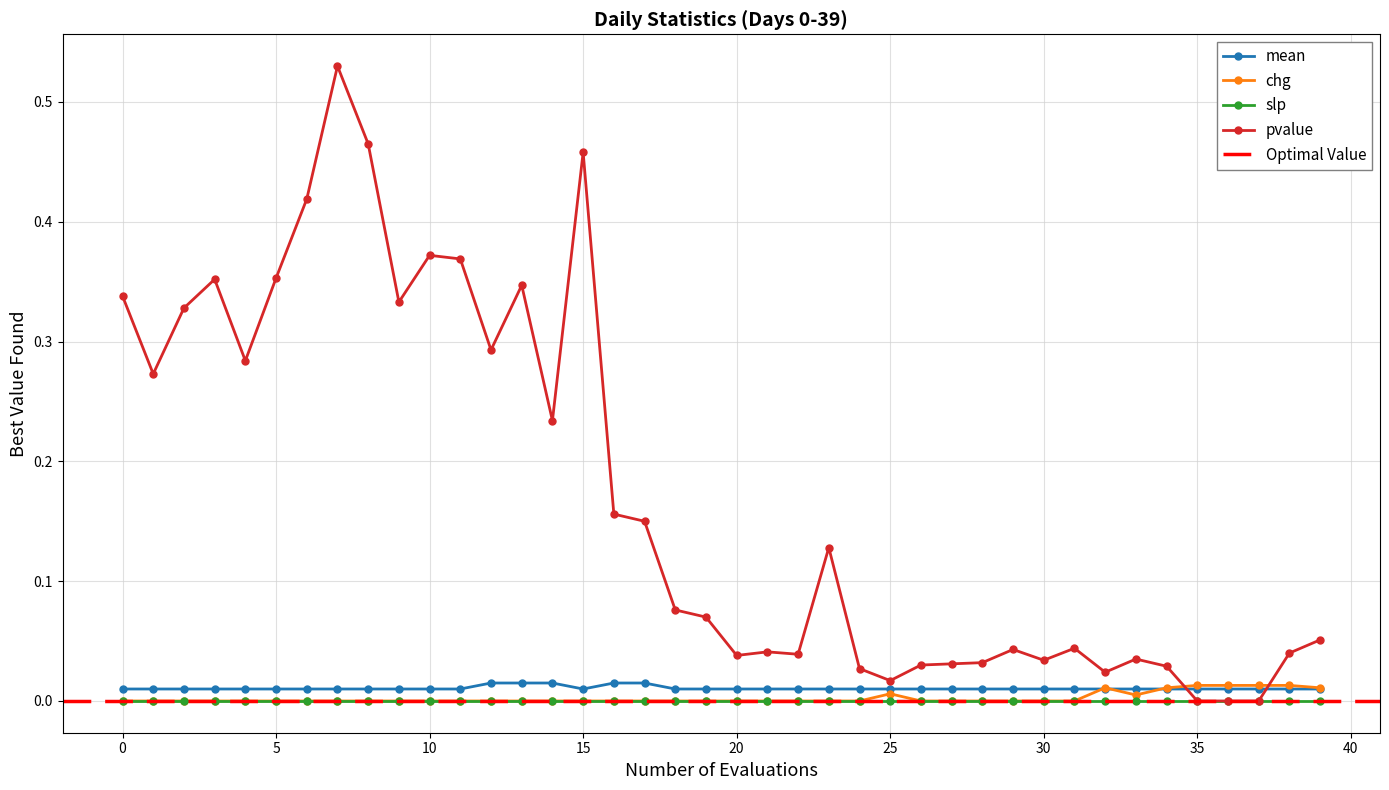

Where is the first local minimum for mean?

15